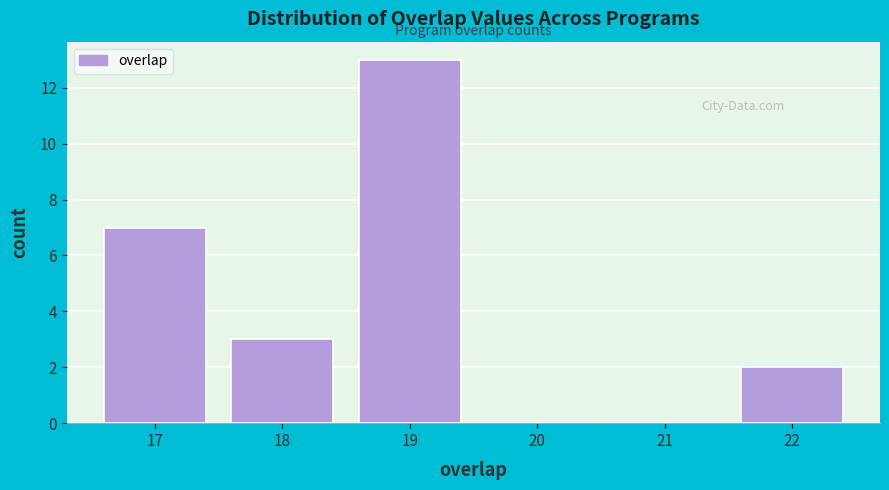

Reading left to right, list every bar in this chart as the range it spans on the x-axis followed by its height. The values are not printed on the chart, so give them approximately, as read against the axis.

16.5 to 17.5: 7
17.5 to 18.5: 3
18.5 to 19.5: 13
19.5 to 20.5: 0
20.5 to 21.5: 0
21.5 to 22.5: 2